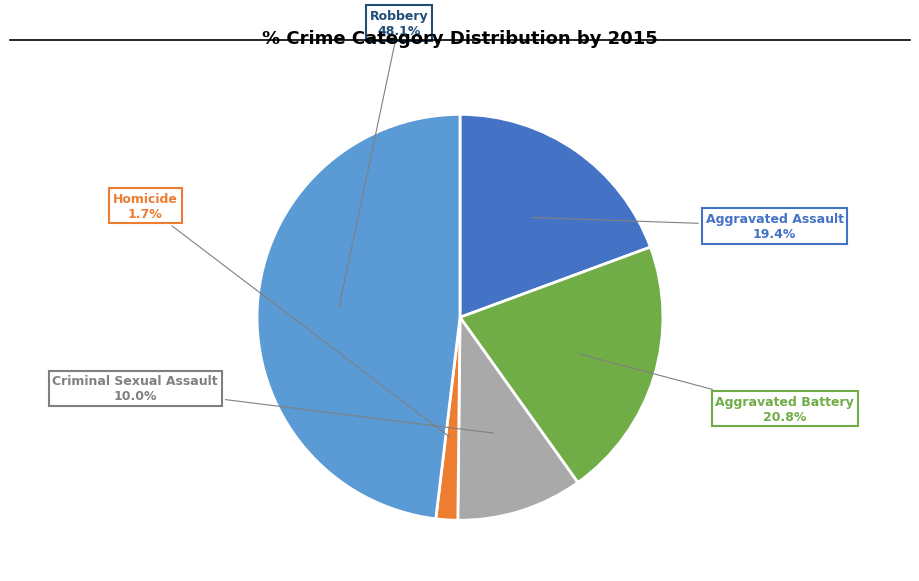

Rank the categories by value from highest to lowest.

Robbery, Aggravated Battery, Aggravated Assault, Criminal Sexual Assault, Homicide